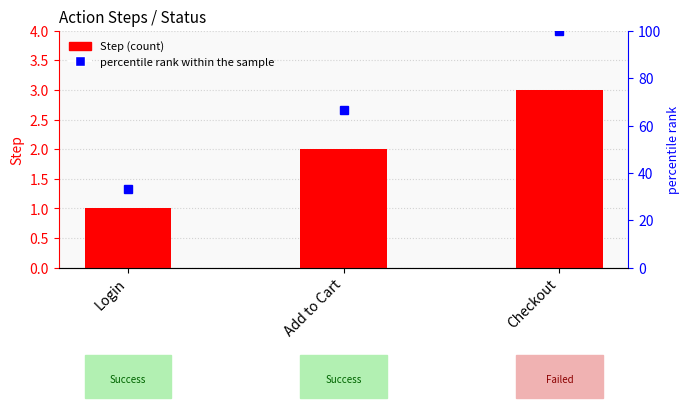

Which has a higher value, Add to Cart or Checkout?

Checkout